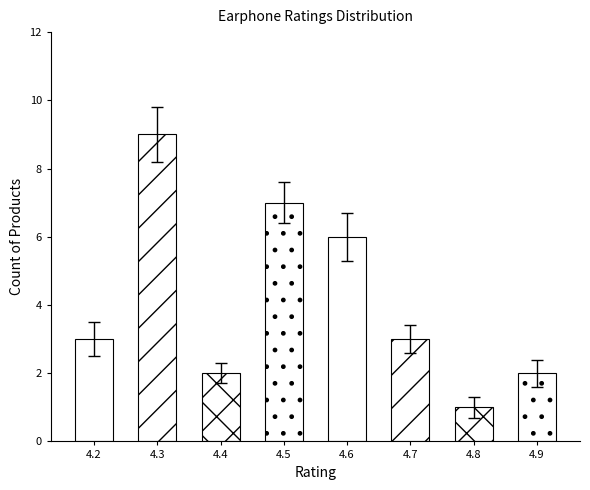

True or false: the data shows 2 at 4.7.

False